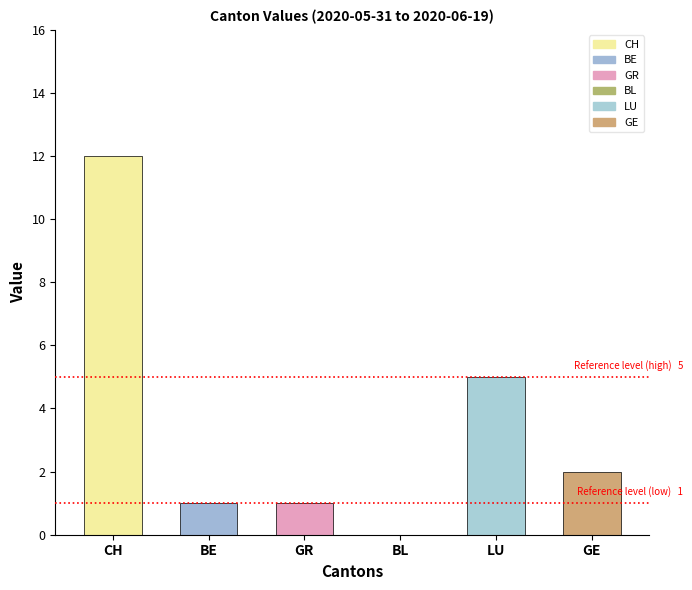

Approximately how many times larger is the value at GR compared to LU?

0.2